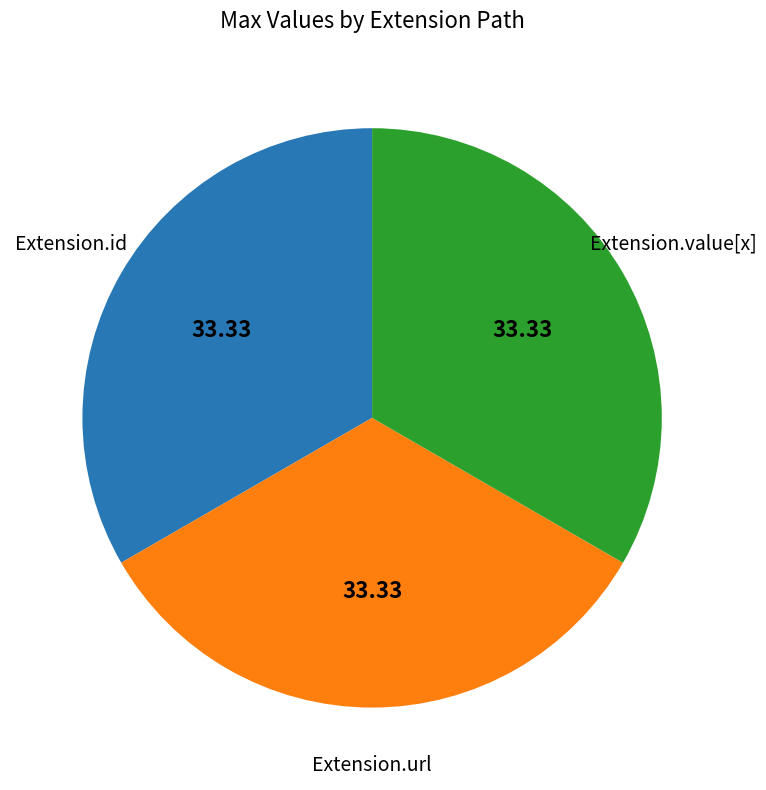

Count the number of slices in the pie.

3